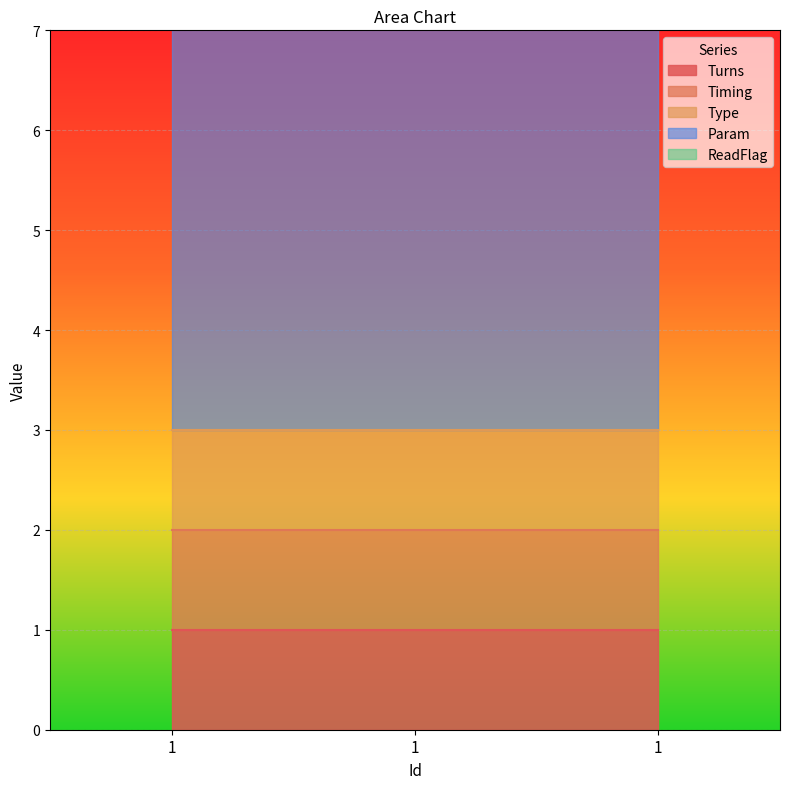

The Param series shows 11 at 1. True or false?

False